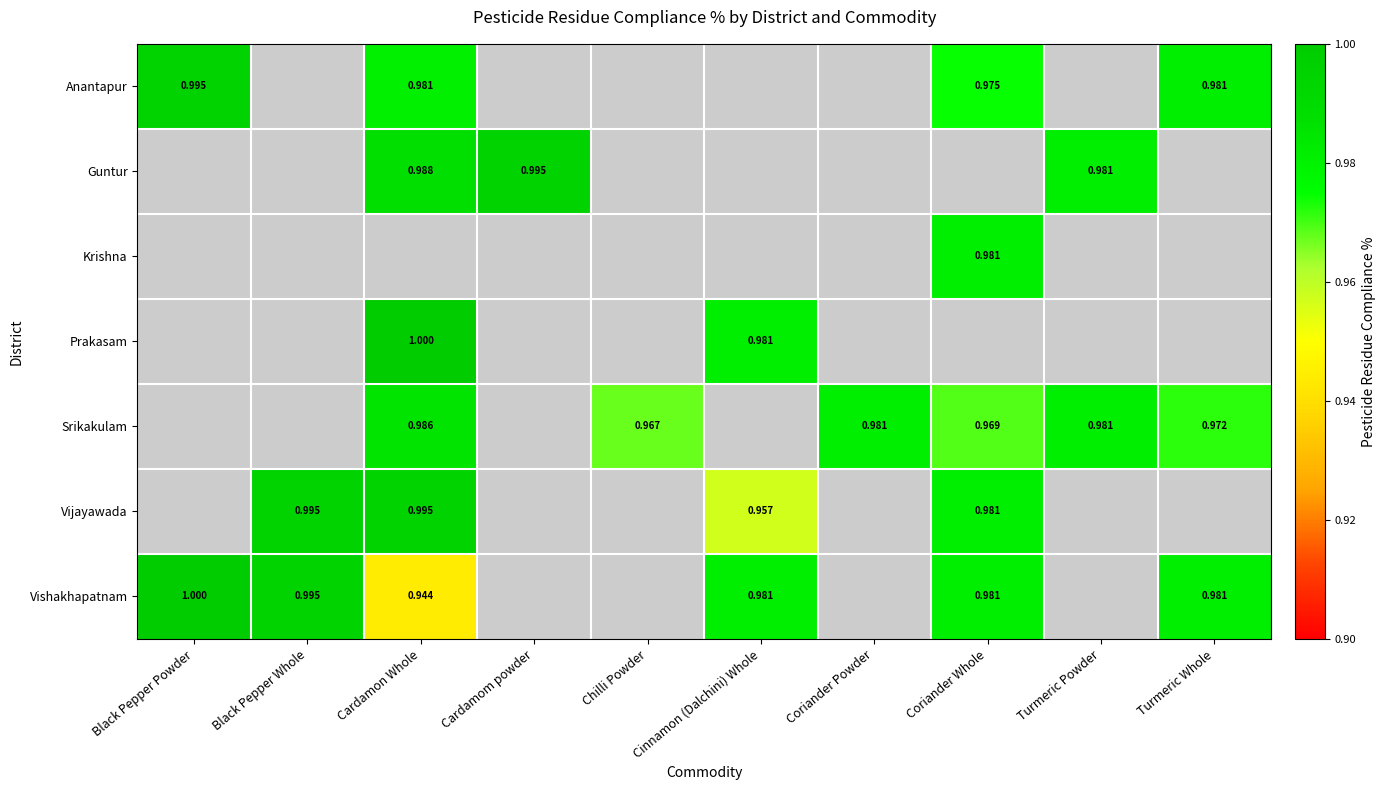

True or false: Vishakhapatnam has a value of 1.0 at Cinnamon (Dalchini) Whole.

True